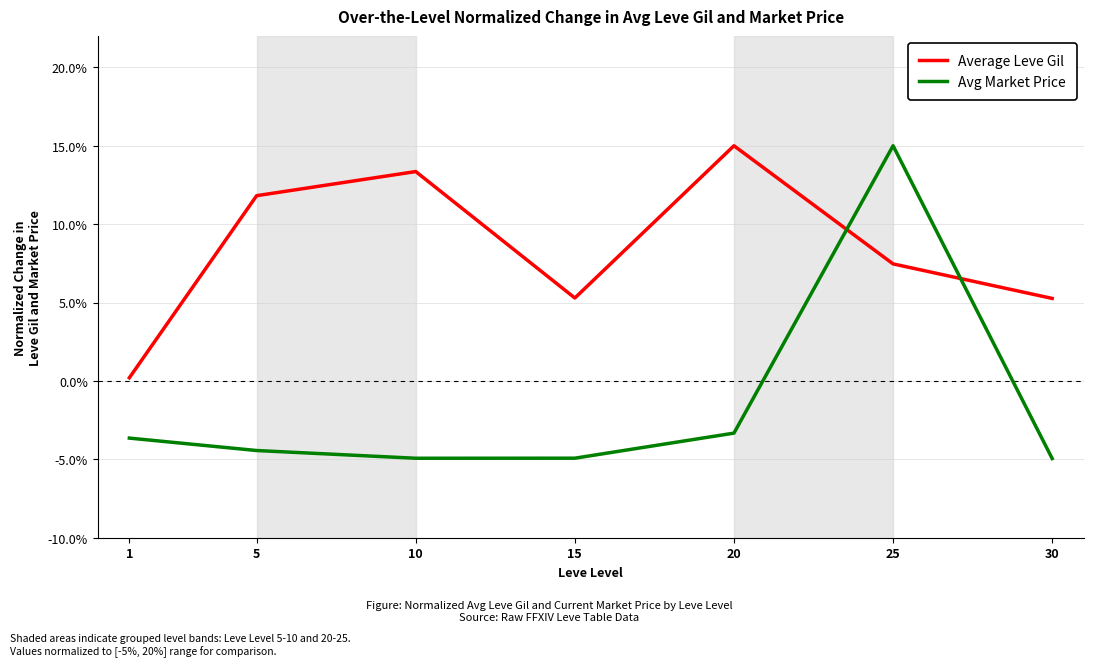

Count the number of categories in the chart.

7